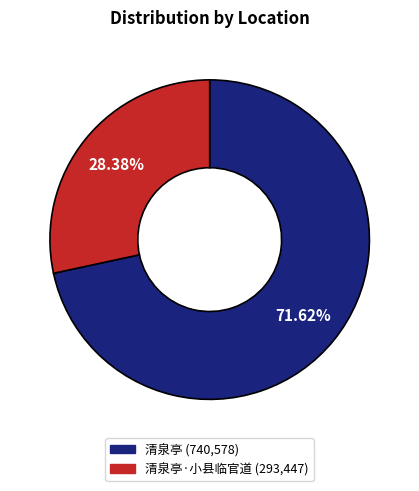

Does any single category account for the majority?

Yes